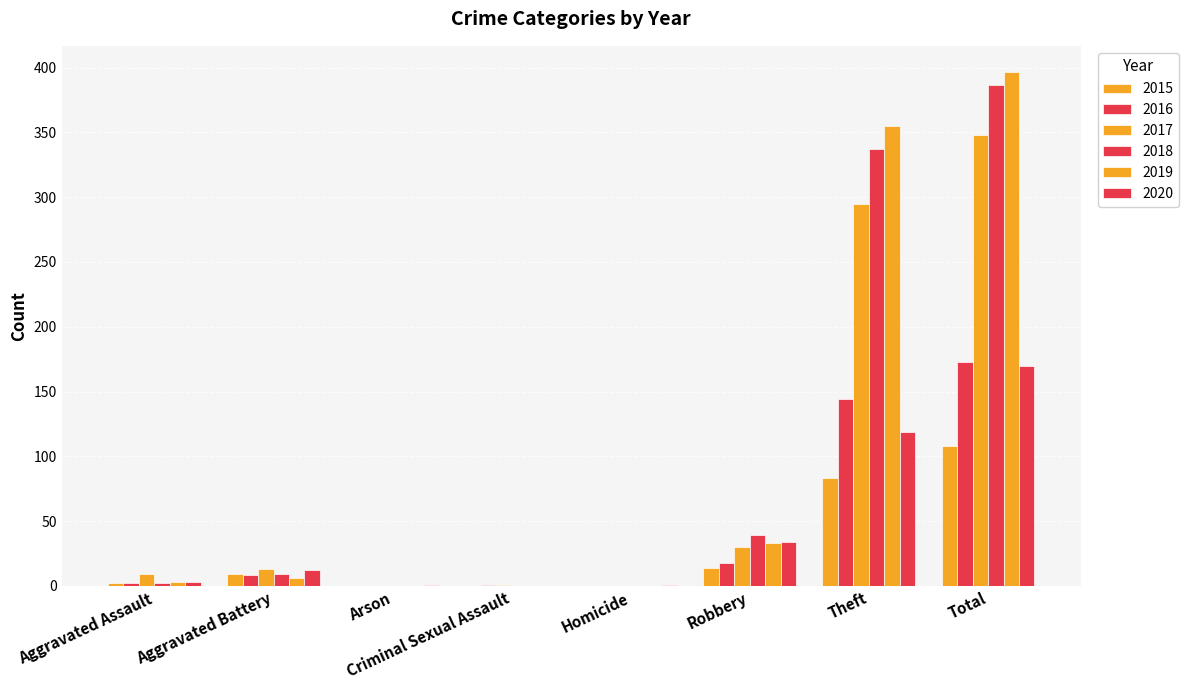

Which series has the largest total across all categories?

2019